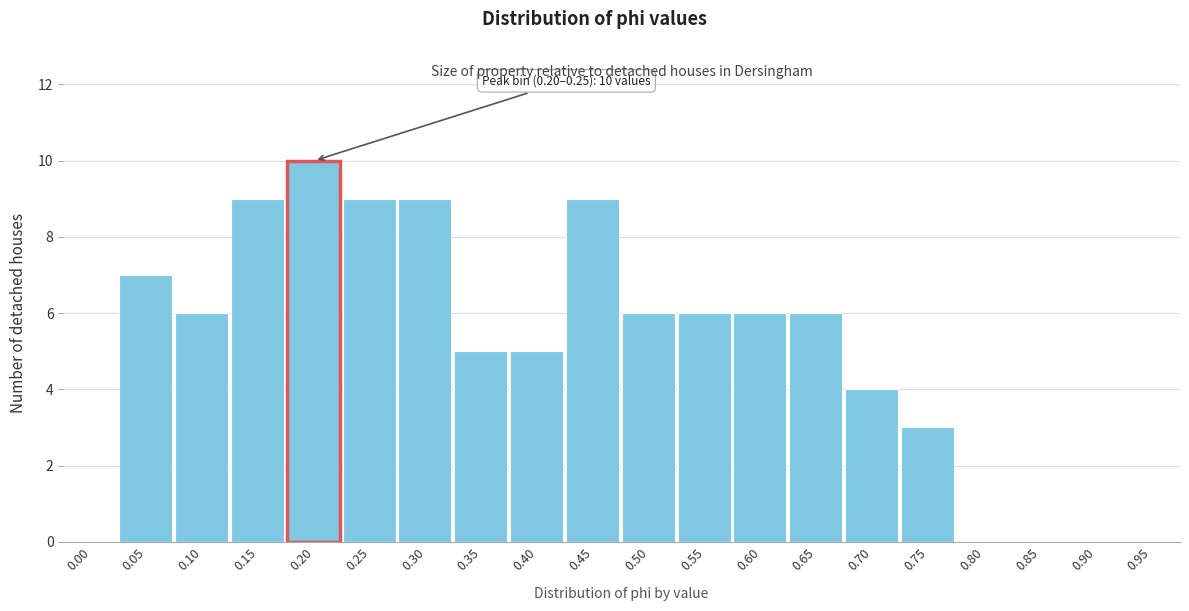

Reading left to right, what are all the values shown in this chart?

0.00=0	0.05=7	0.10=6	0.15=9	0.20=10	0.25=9	0.30=9	0.35=5	0.40=5	0.45=9	0.50=6	0.55=6	0.60=6	0.65=6	0.70=4	0.75=3	0.80=0	0.85=0	0.90=0	0.95=0